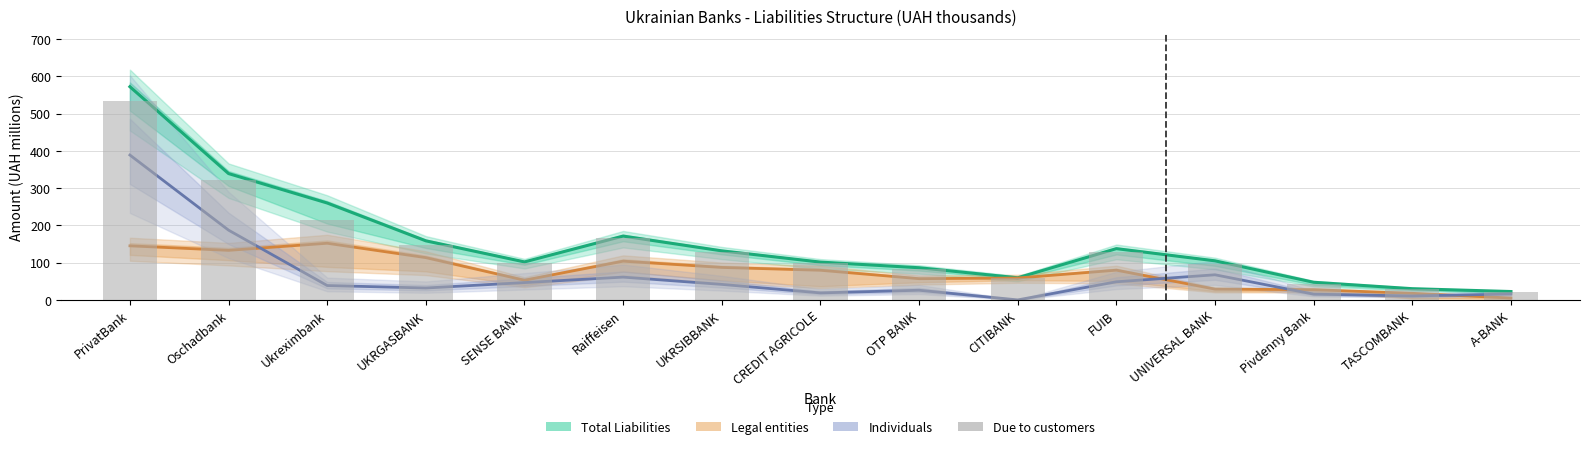

At which label does Amounts due to individuals first exceed 38?

PrivatBank